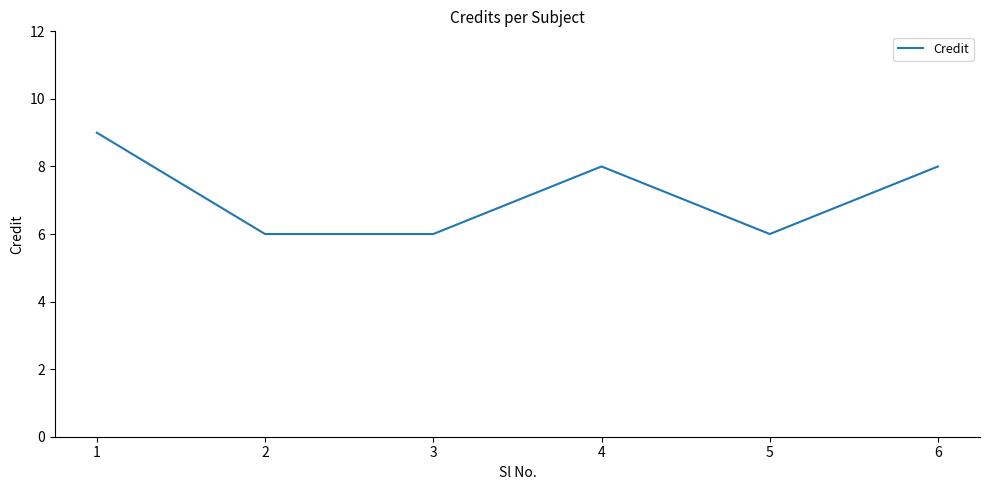

Reading right to left, transcribe all the data shown in this chart.

6=8	5=6	4=8	3=6	2=6	1=9